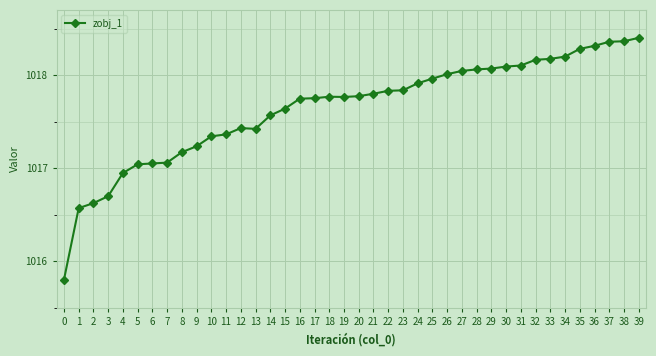

The value at 31 is 1475.0. True or false?

False